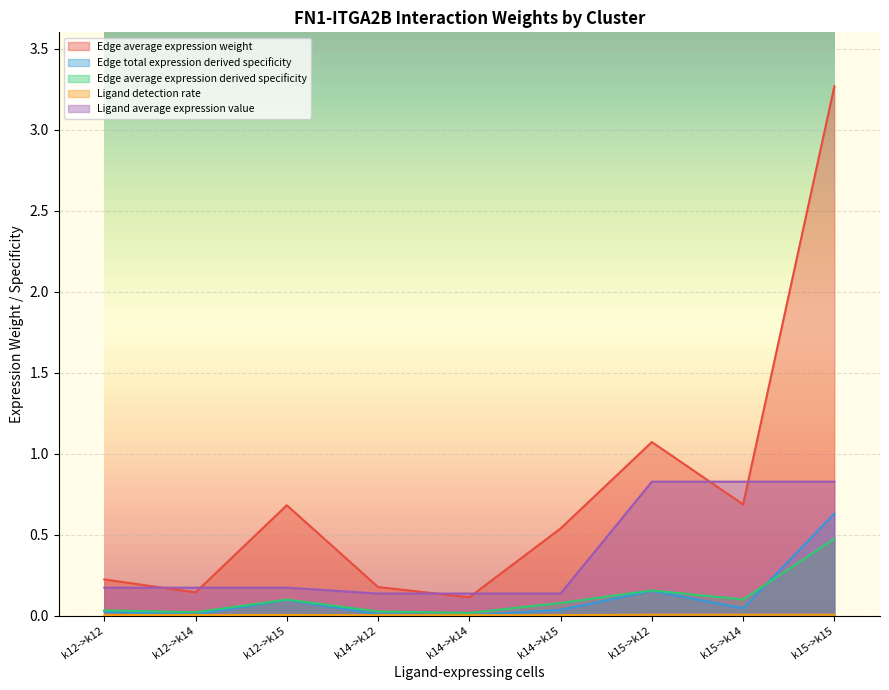

Which has a higher value, k12->k15 or k15->k15?

k15->k15